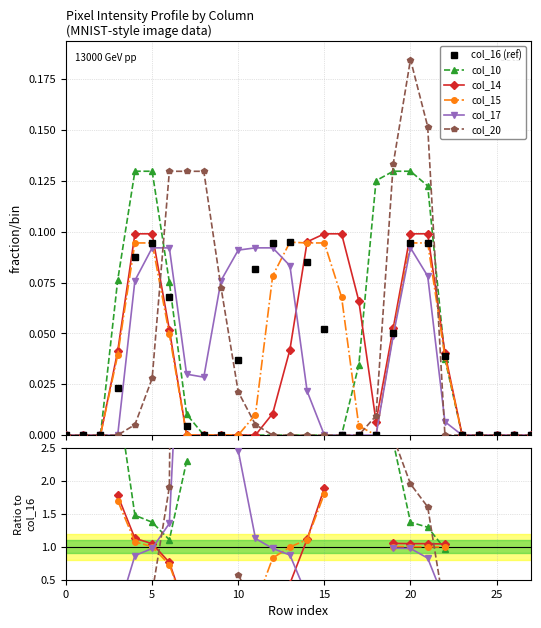

Which series has the largest total across all categories?

col_16 (ref)